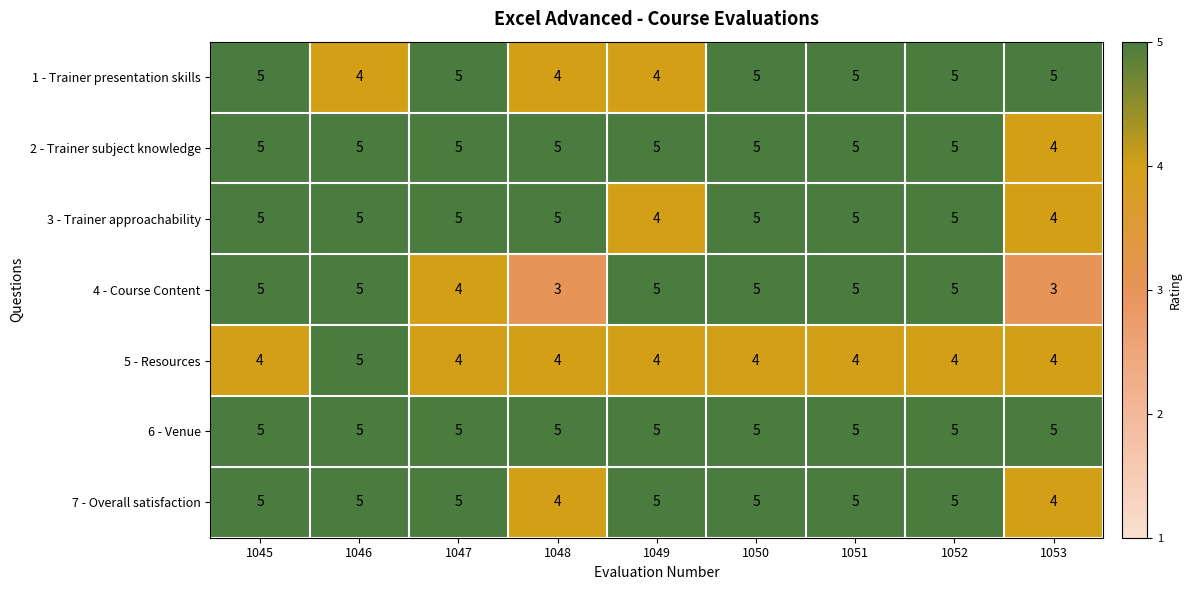

What is the total value across all series at 1051?

34